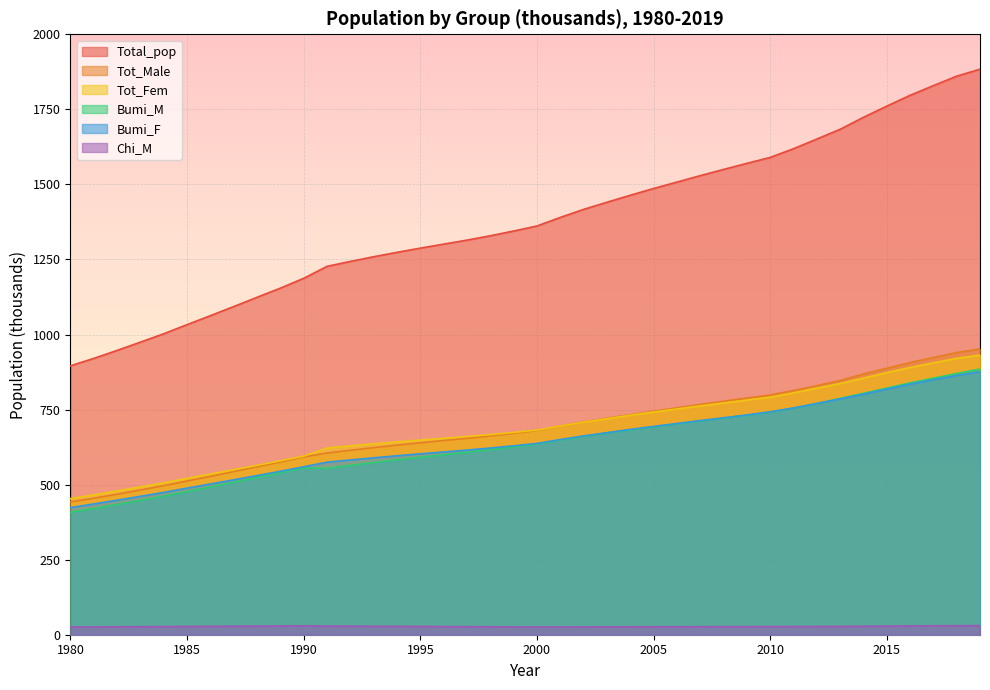

What is the difference between the second highest and second lowest values in the Bumi_F series?

427.8